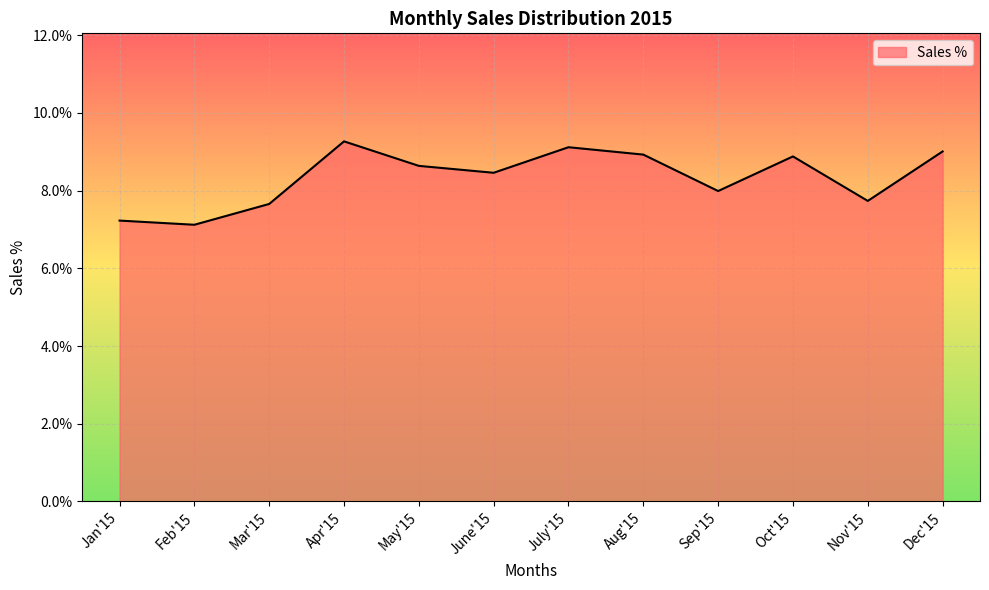

Reading left to right, list all the values displayed in this chart.

Jan'15=0.1	Feb'15=0.1	Mar'15=0.1	Apr'15=0.1	May'15=0.1	June'15=0.1	July'15=0.1	Aug'15=0.1	Sep'15=0.1	Oct'15=0.1	Nov'15=0.1	Dec'15=0.1